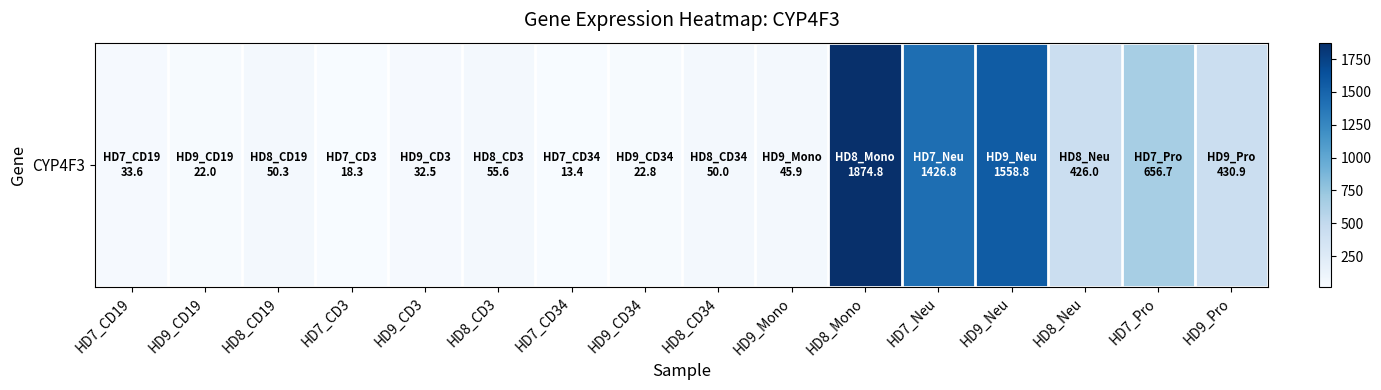

What is the average value?

419.9